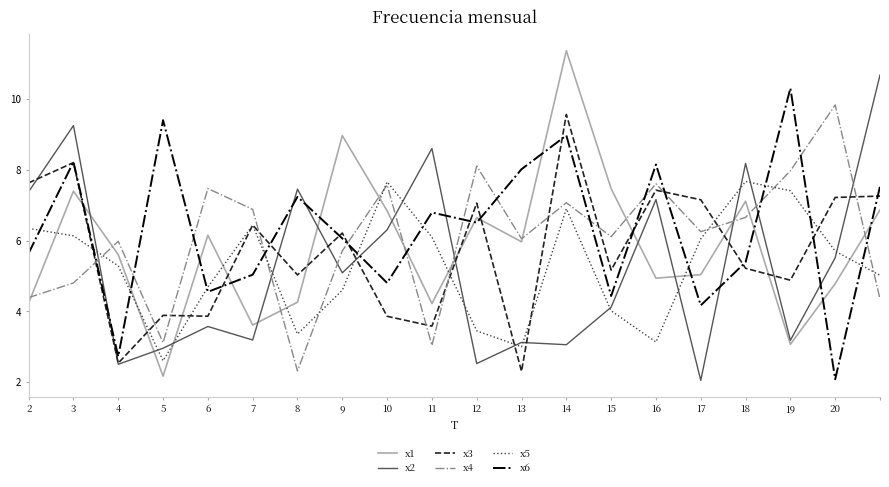

After their last crossing, which series has the higher values: x5 or x6?

x6